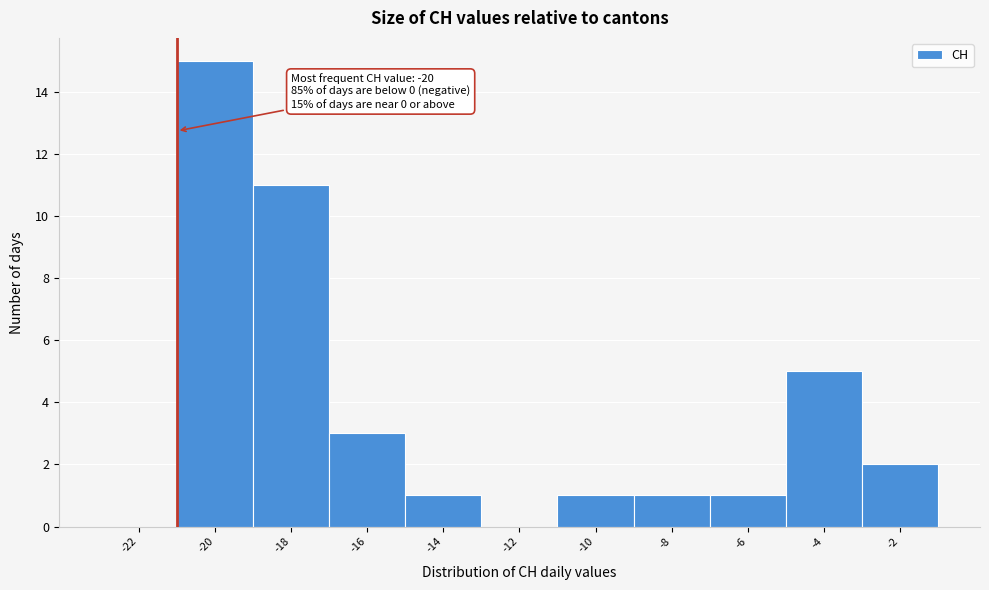

Reading left to right, what are all the values shown in this chart?

-22=0	-20=15	-18=11	-16=3	-14=1	-12=0	-10=1	-8=1	-6=1	-4=5	-2=2